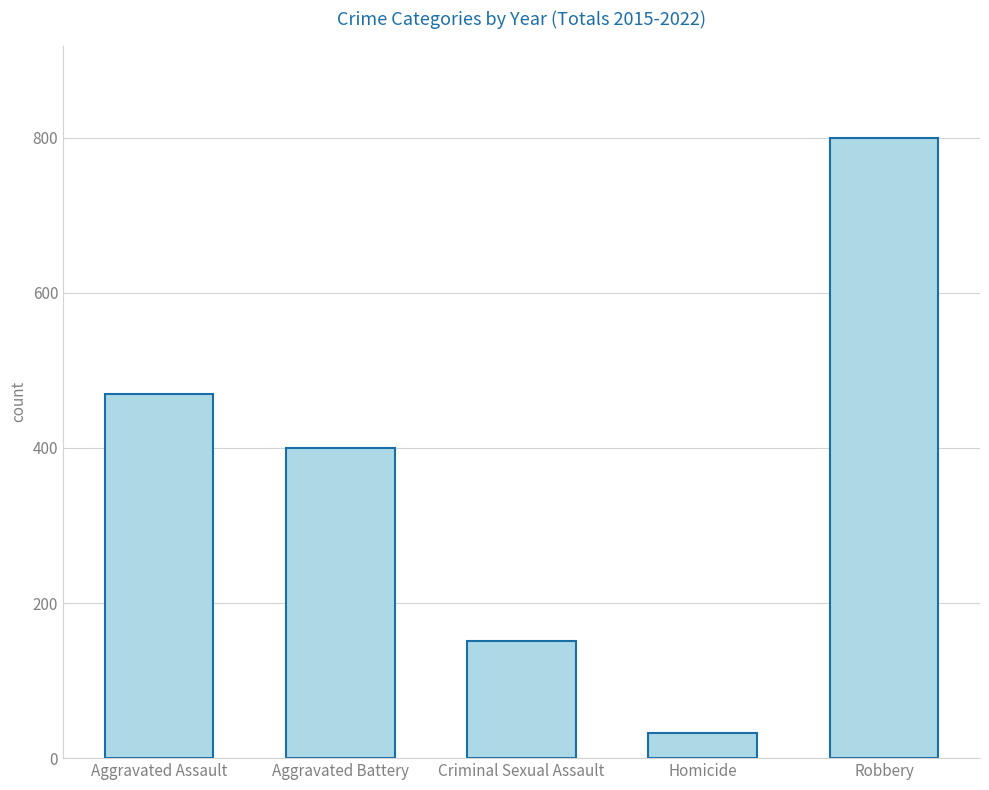

Where does the data first go above 400?

Aggravated Assault